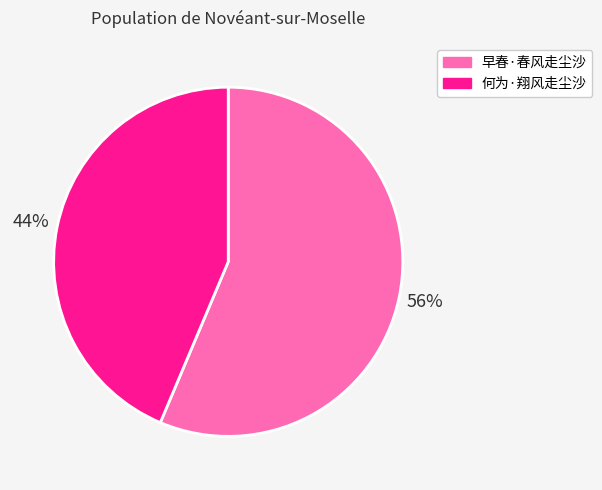

To the nearest percent, what is the average slice percentage?

50%